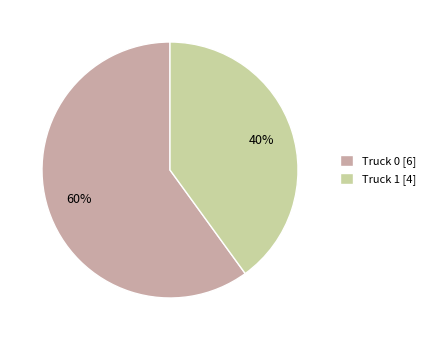

The Truck 0 slice represents 54% of the pie. True or false?

False